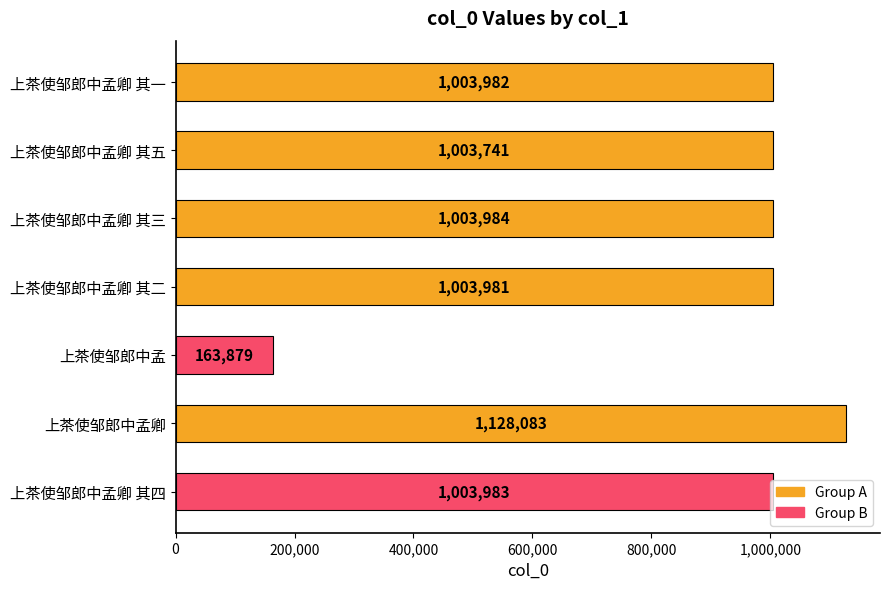

Count the number of data series in this chart.

1